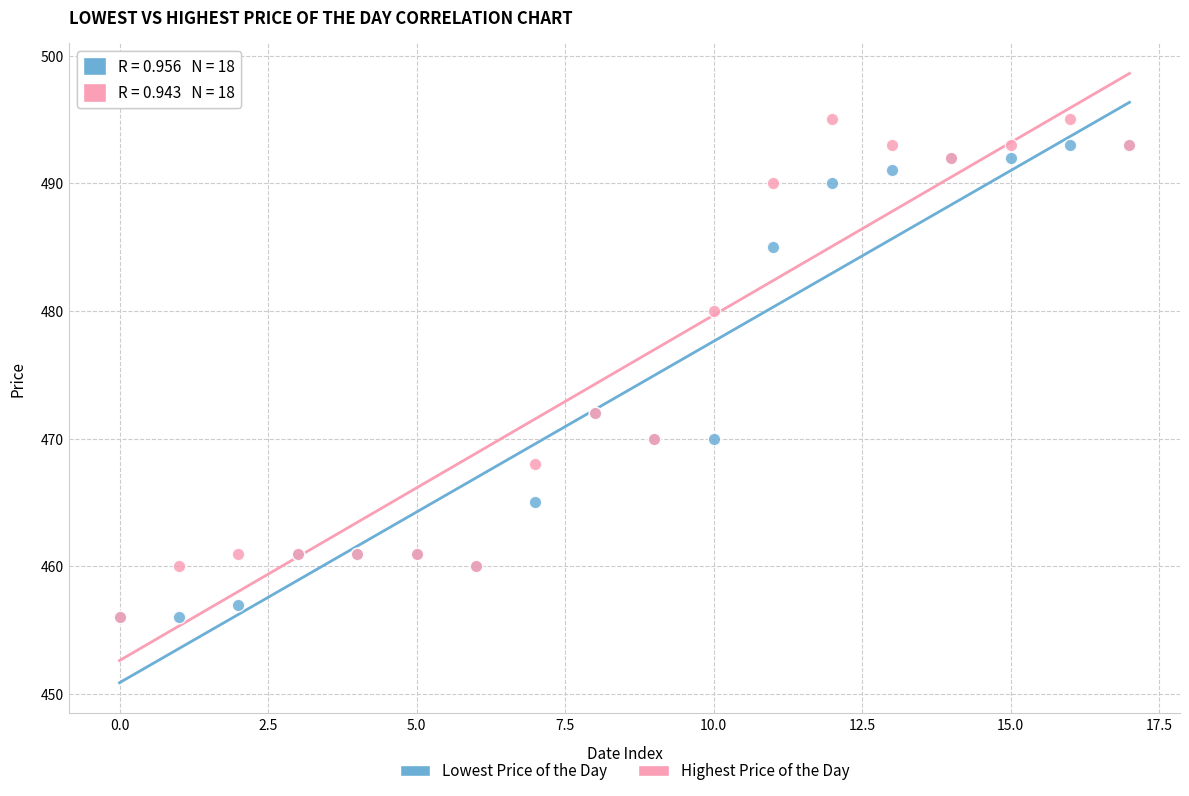

What are all the series names shown in the legend?

Lowest Price of the Day, Highest Price of the Day